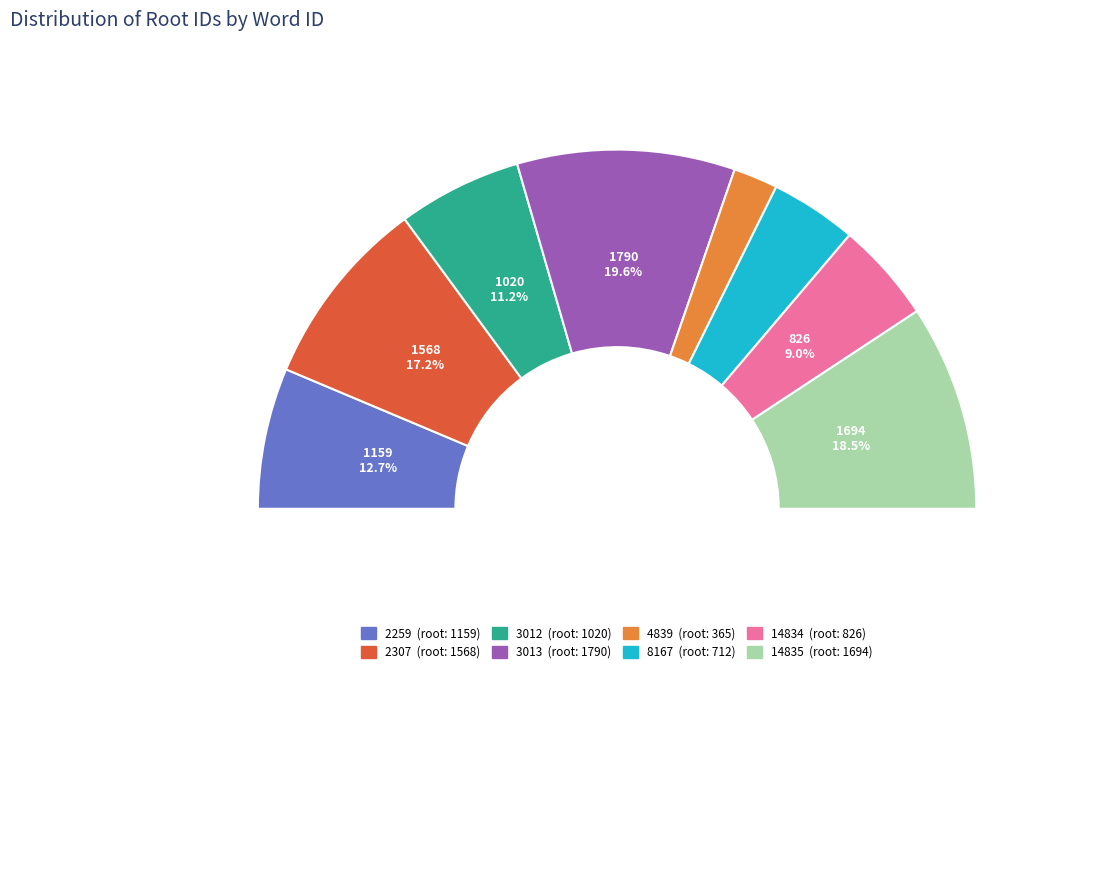

Which category has the smallest portion of the pie?

4839